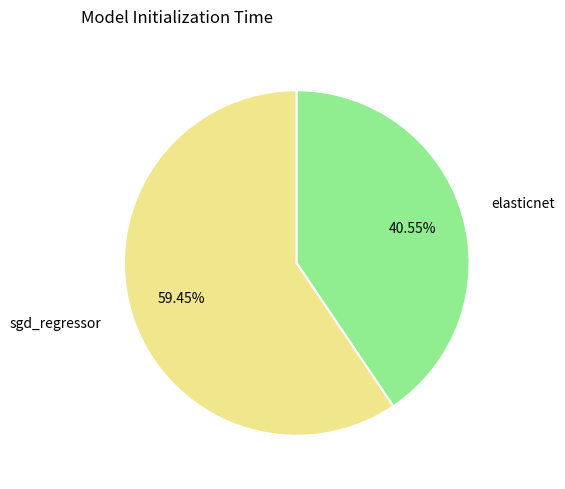

What percentage is the sgd_regressor slice, to the nearest percent?

59%